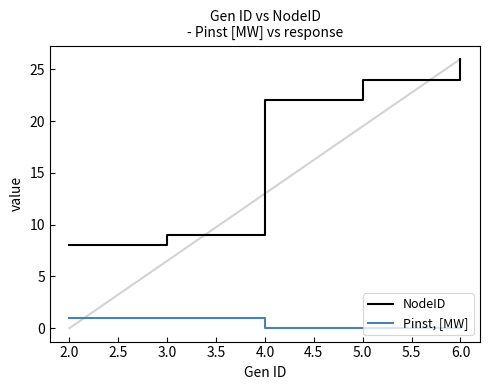

At how many categories does at least one series exceed 1?

5